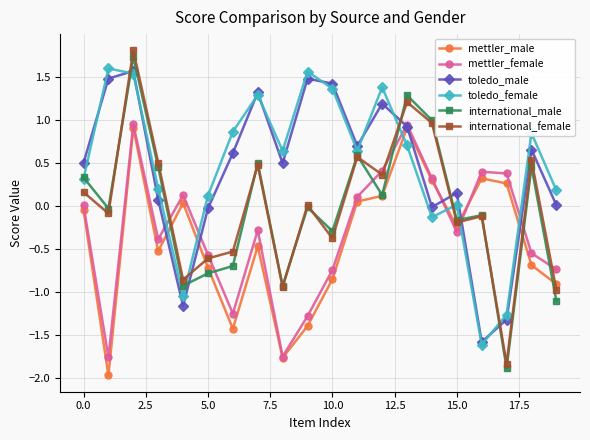

What is the value of the international_male point at the 18th from the left?

-1.9